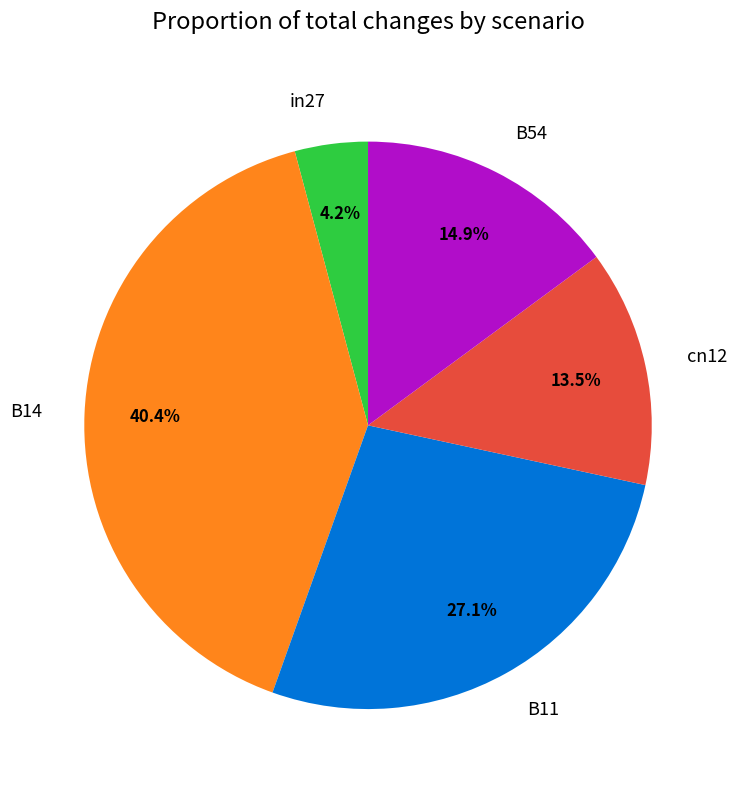

Does B11 account for over 50% of the chart?

No